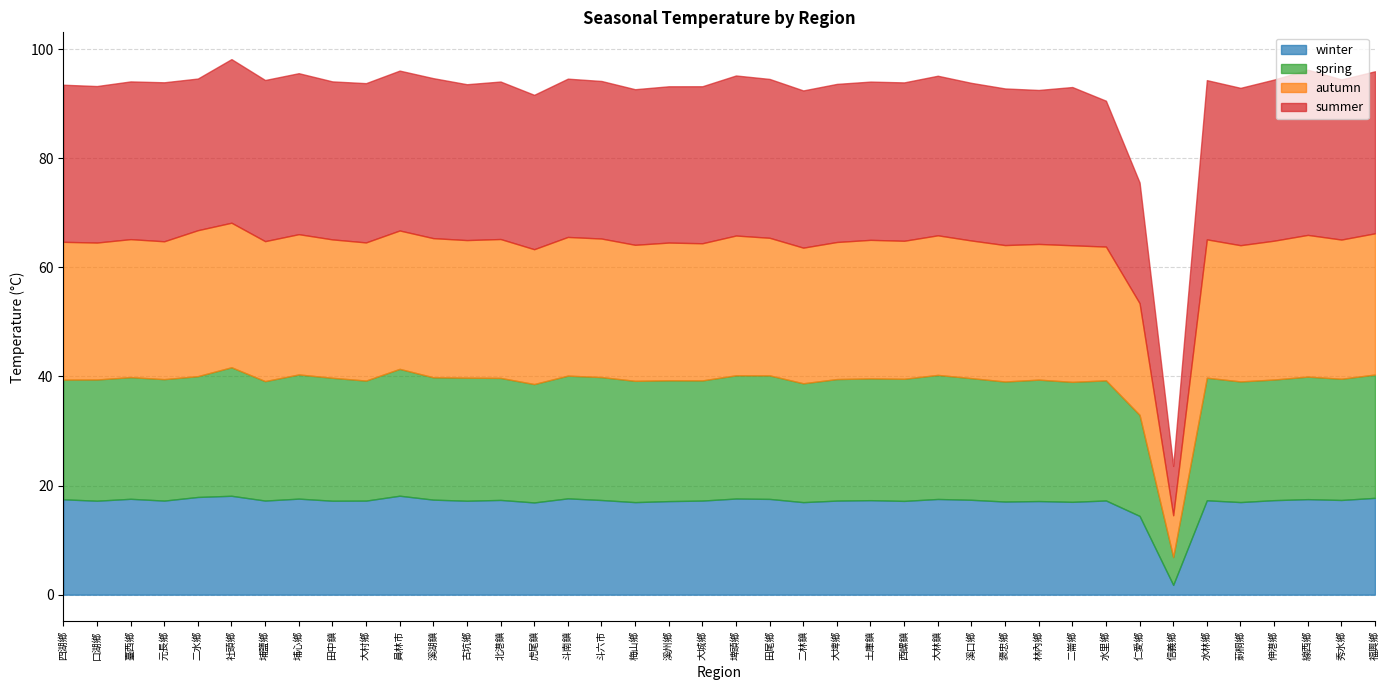

True or false: summer has a value of 28.7 at 口湖鄉.

True